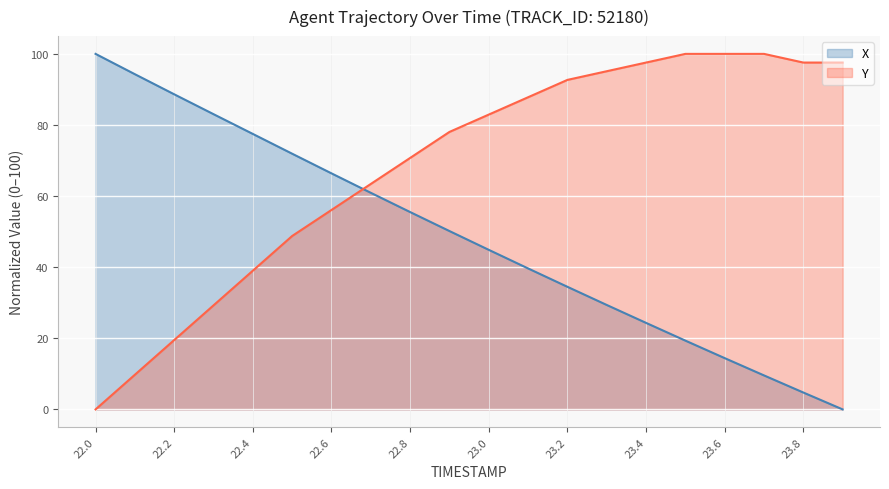

Which series has the largest range (max minus min)?

X